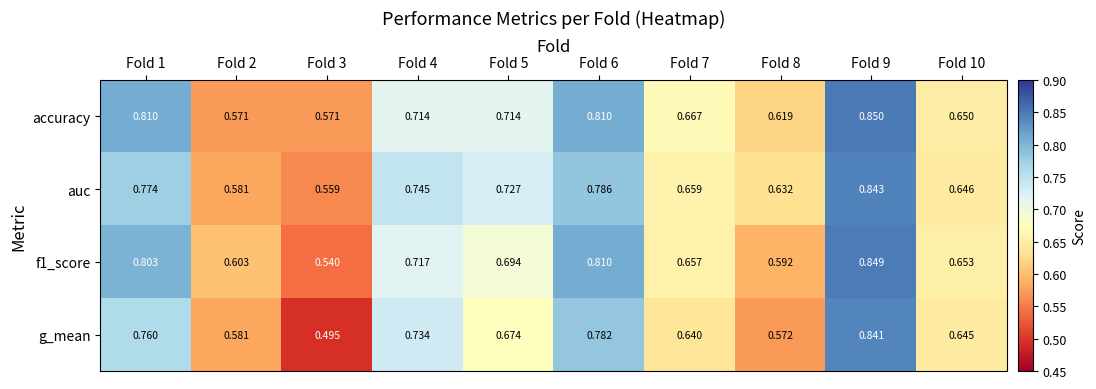

Which label corresponds to the largest value in the chart?

Fold 9